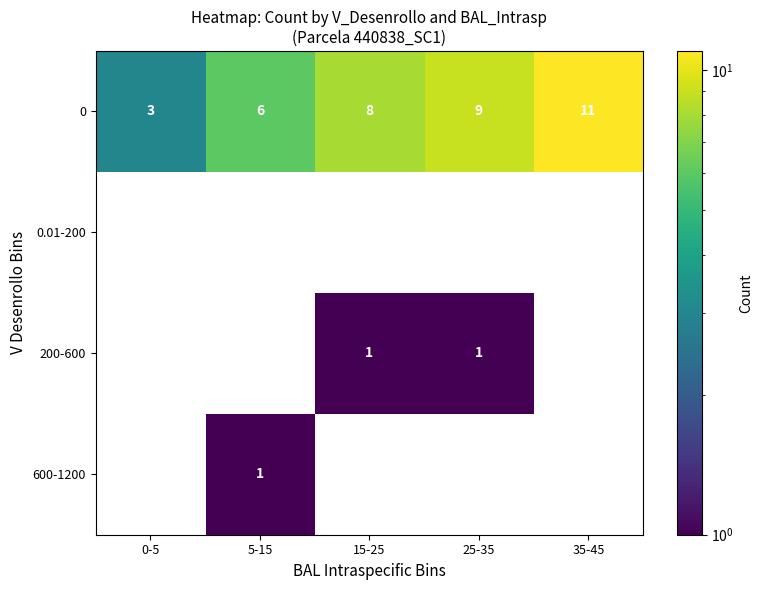

The 600-1200 series shows 1 at 5-15. True or false?

True